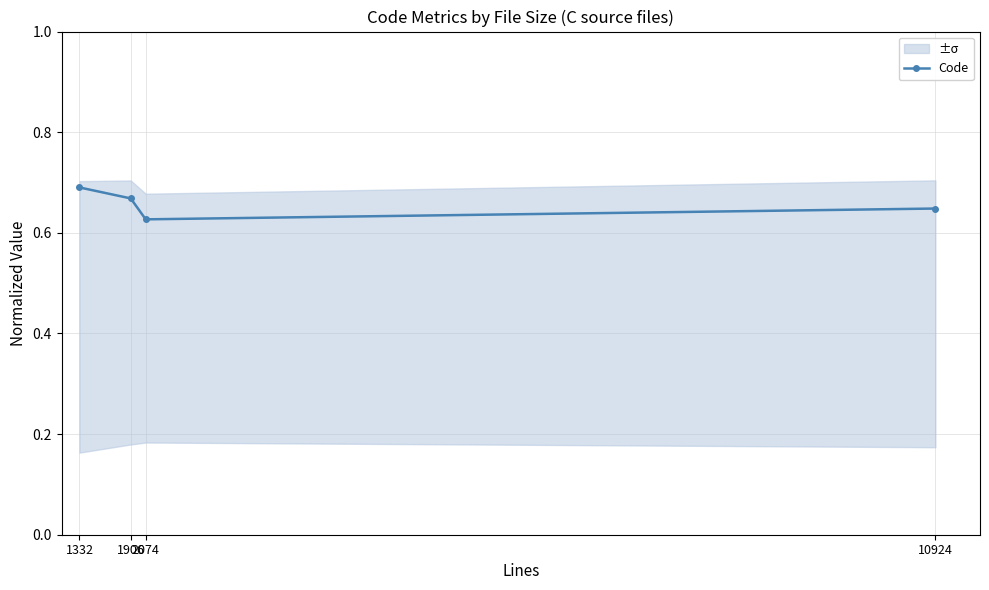

Does the chart display data point markers on the line(s)?

Yes